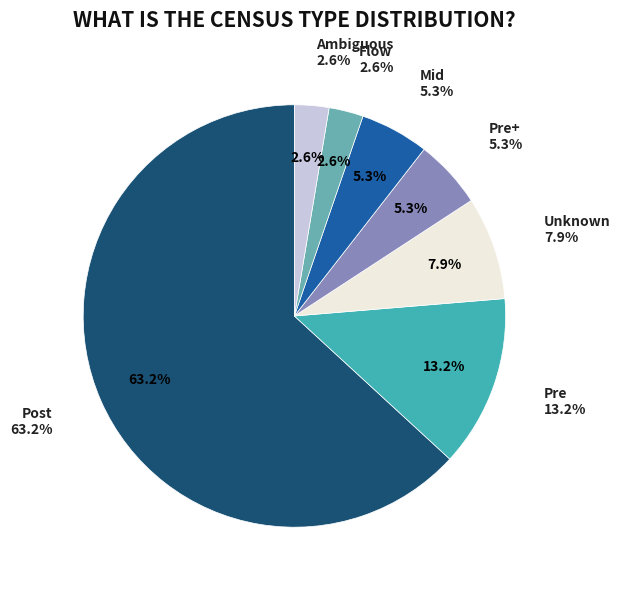

Combined, do Pre and Flow account for over 50%?

No